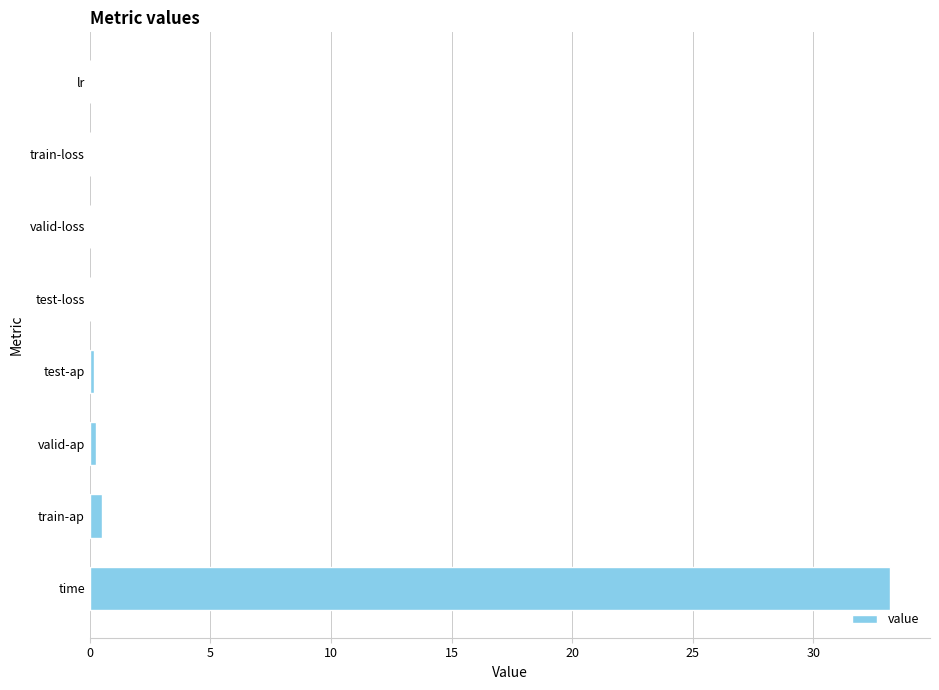

What is the maximum value shown in the chart?

33.2